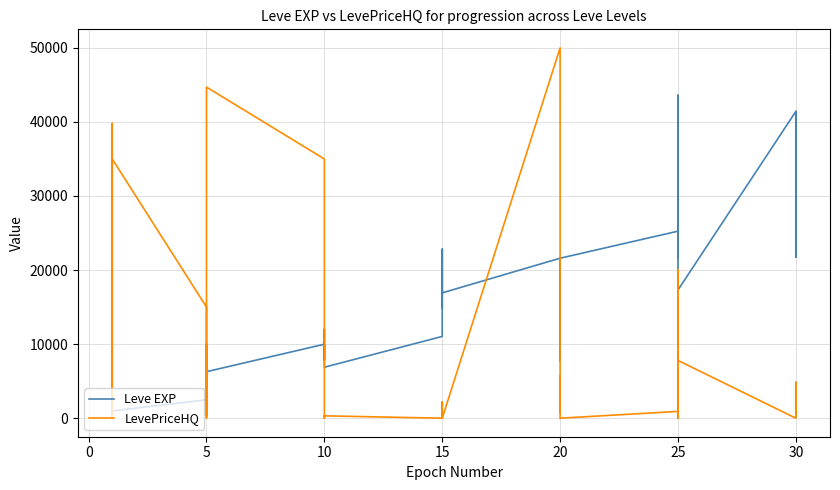

Rank the series by their average value, from lowest to highest.

LevePriceHQ, Leve EXP